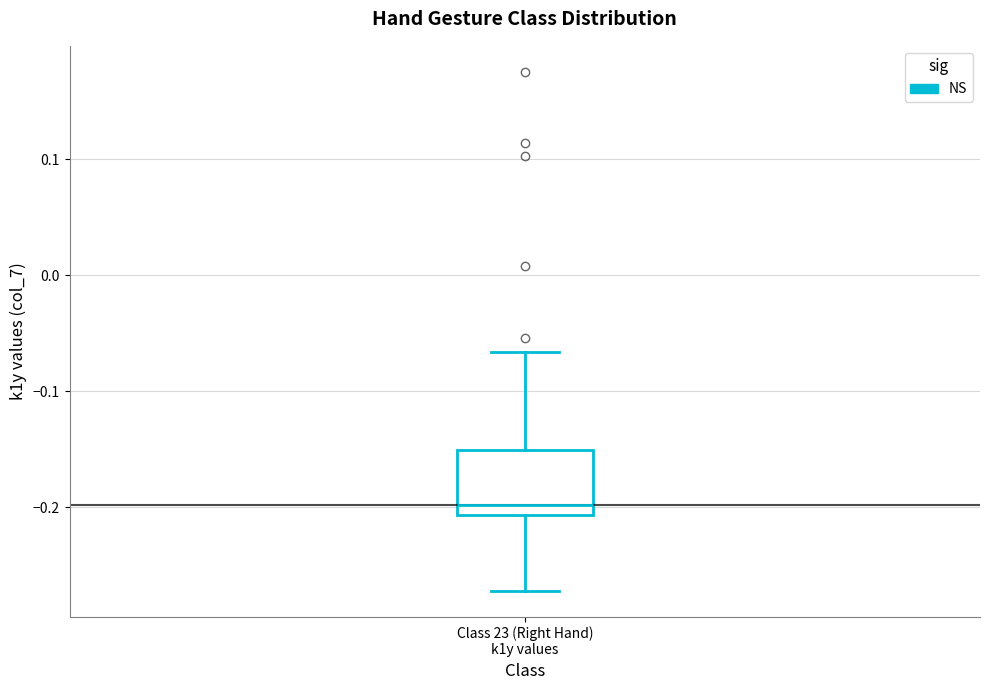

Read this box plot against the y-axis: the position of the median line, the range covered by the box, and the ends of both whiskers. The values are not printed on the chart, so give them approximately, as read against the axis.

median -0.20, box -0.21 to -0.15, whiskers -0.27 to -0.07